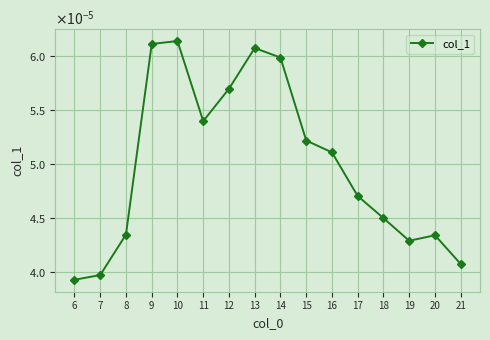

How many interior local valleys (lower than both neighbors) does the data have?

2